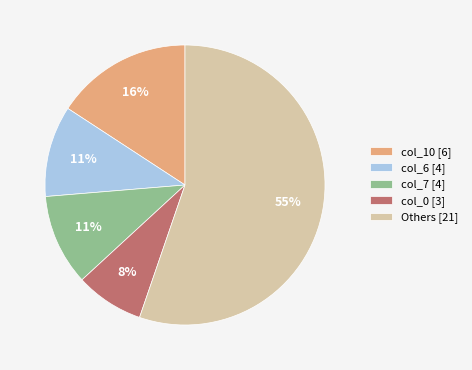

Count the number of slices in the pie.

5